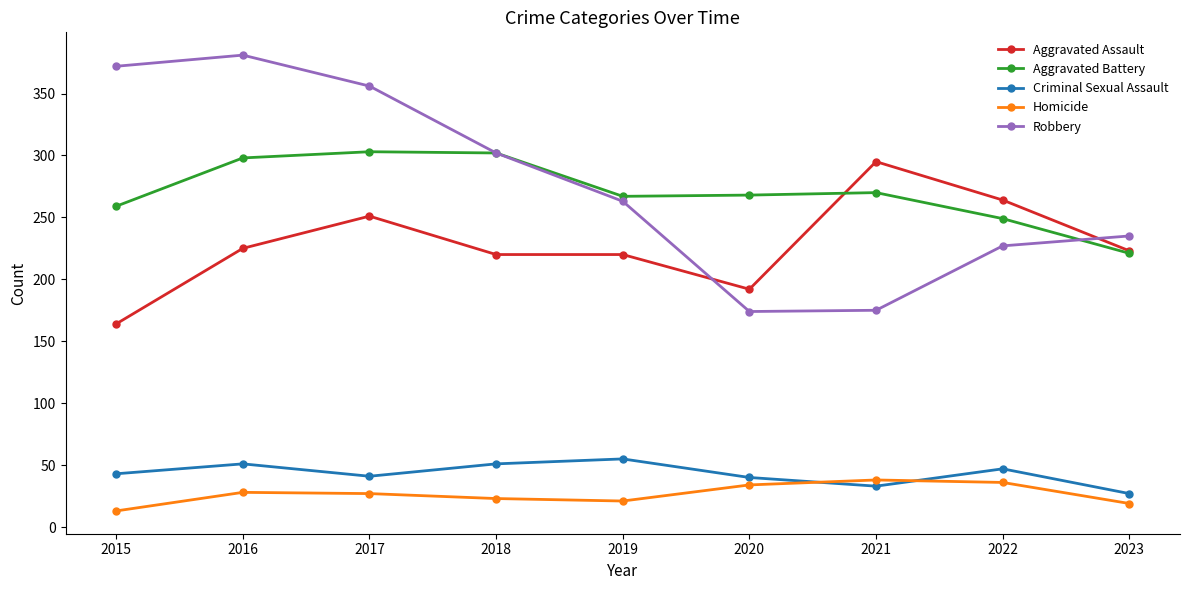

True or false: Aggravated Assault has more than 0 points higher than both neighbors.

True